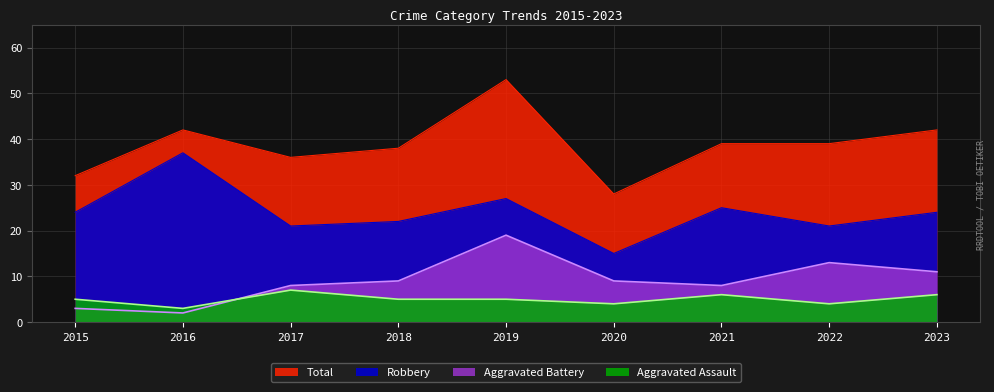

True or false: Total and Robbery intersect in this chart.

False